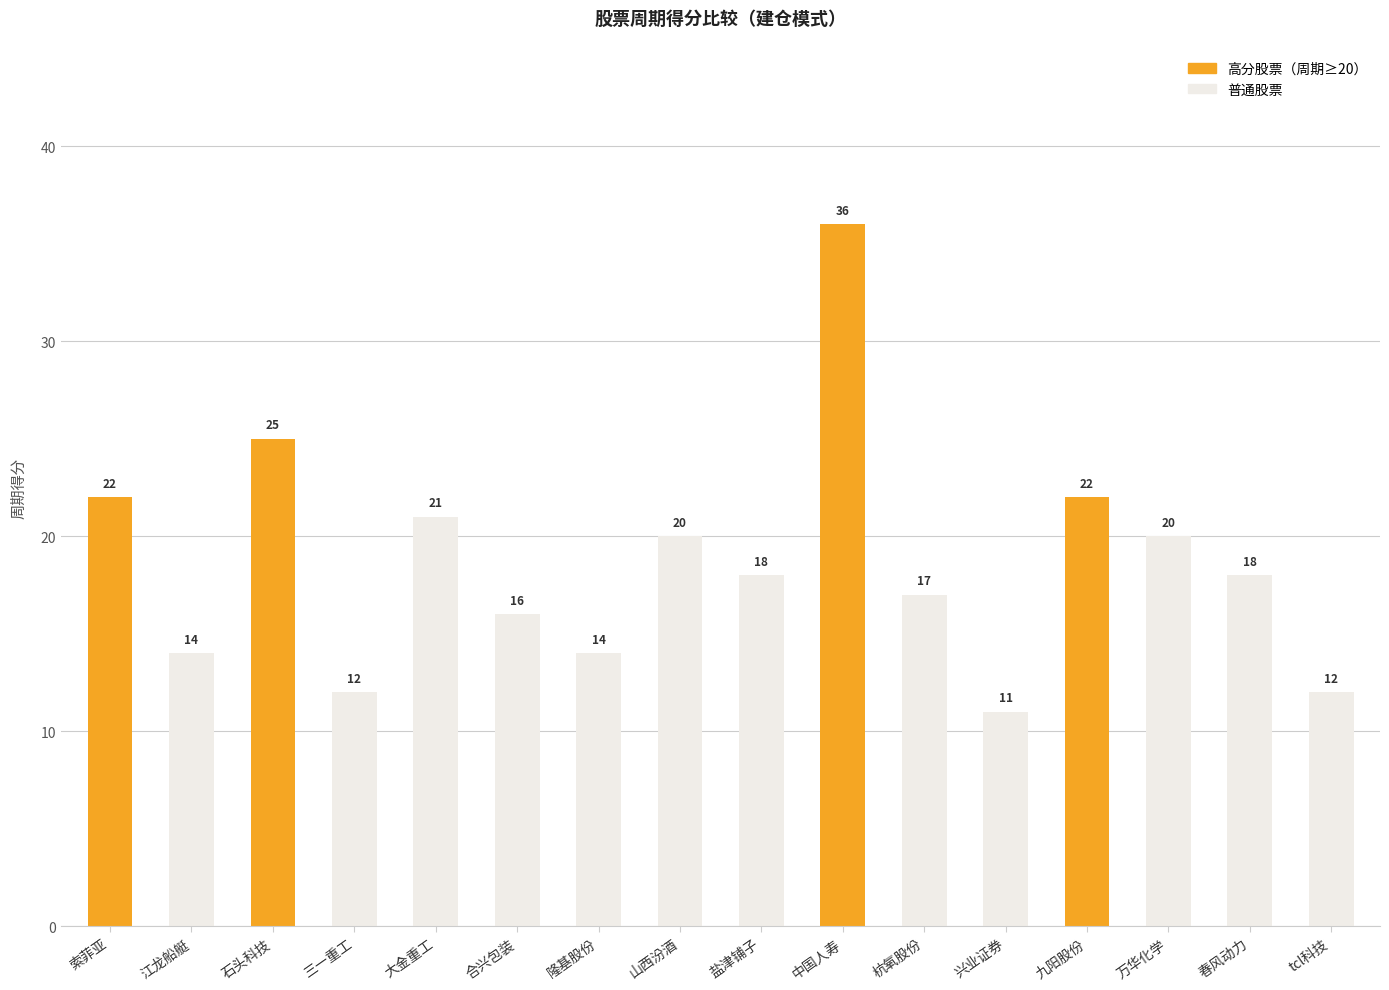

How many distinct data groups are displayed?

1